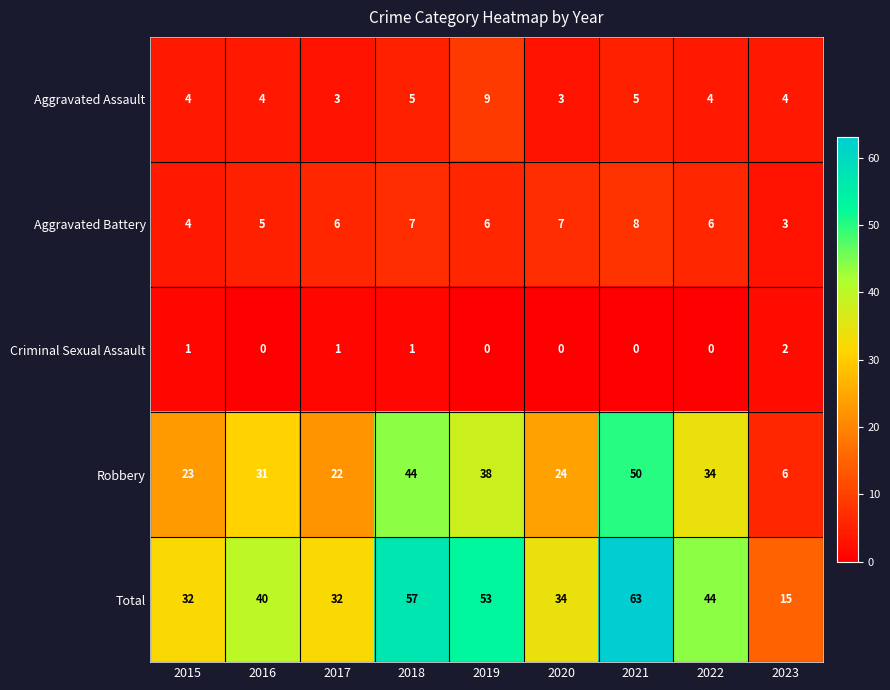

Which series changed the most between 2019 and 2023?

Total